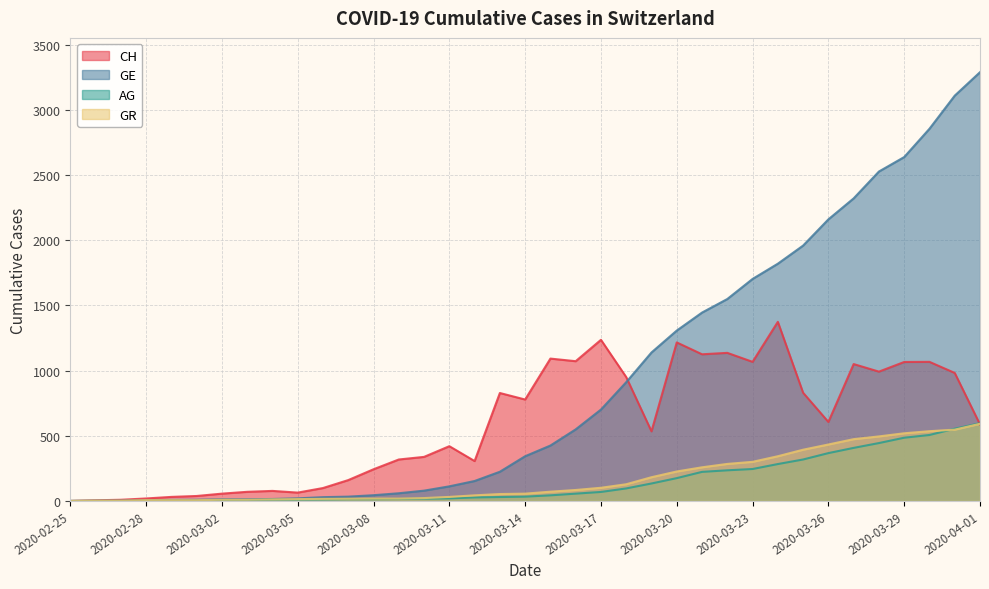

Which series has the largest total across all categories?

GE